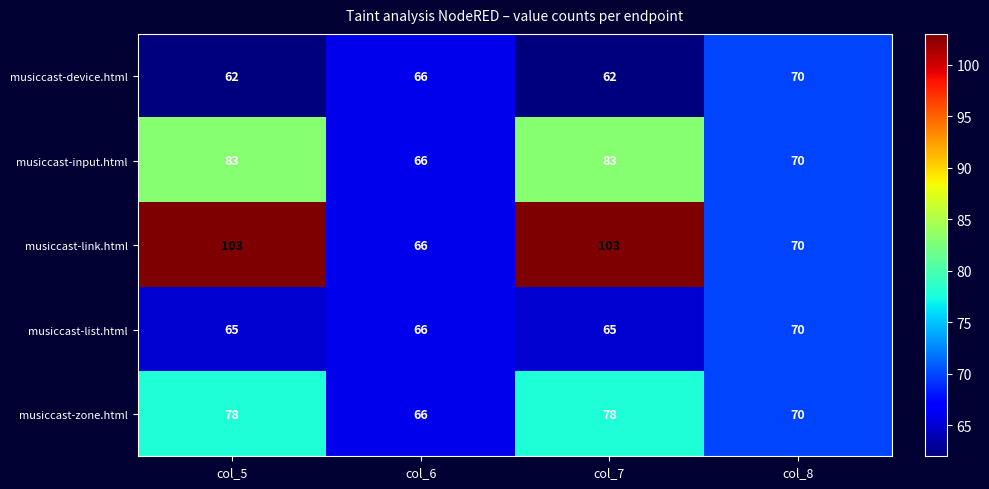

How many musiccast-list.html values are between 65 and 70?

4